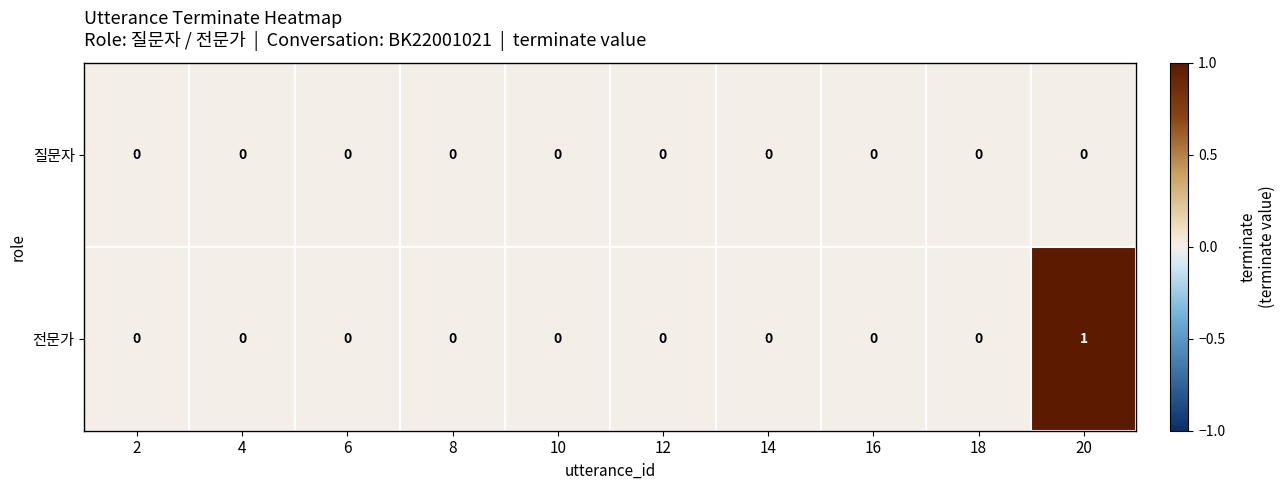

Which series changed the most between 4 and 20?

전문가